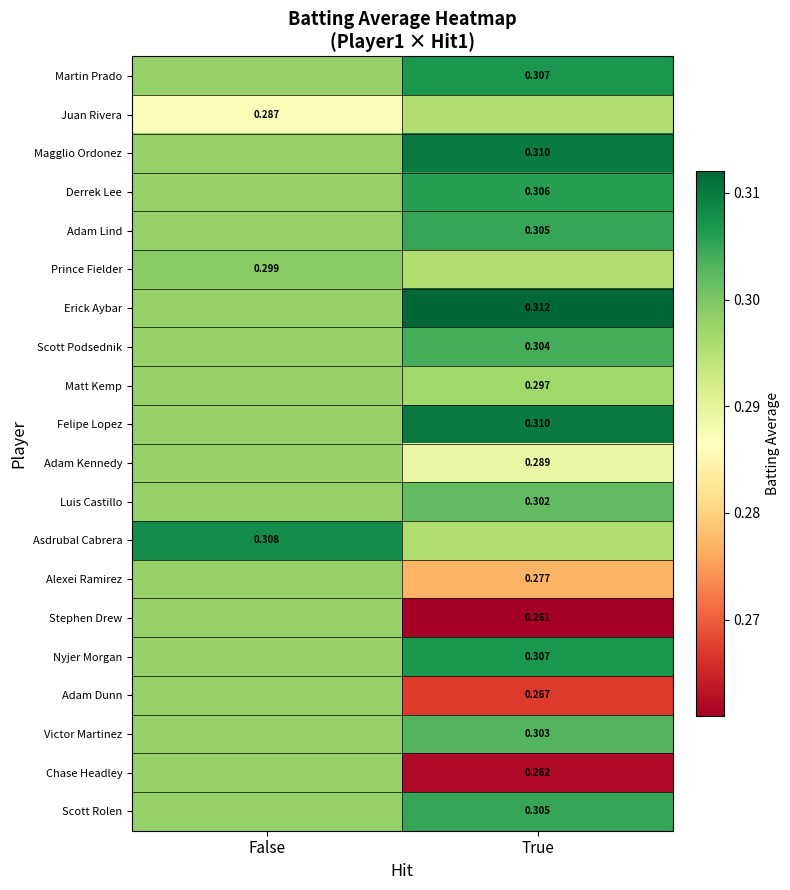

What is the sum of the Nyjer Morgan values at False and True?

0.6